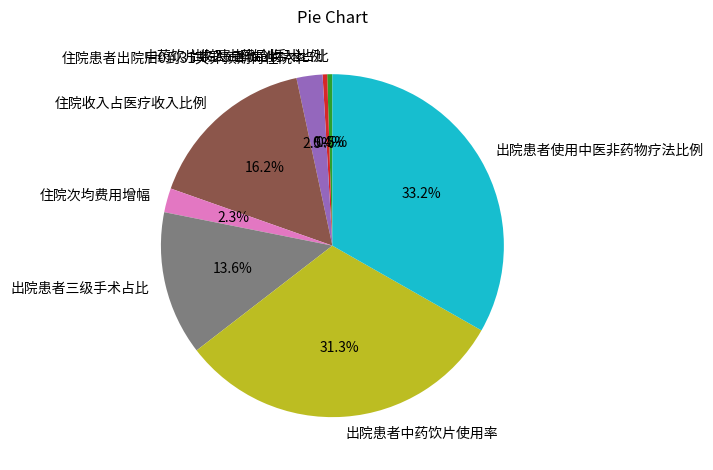

Is the sum of 中药饮片收入占药品收入比例 and 出院患者三级手术占比 greater than half?

No